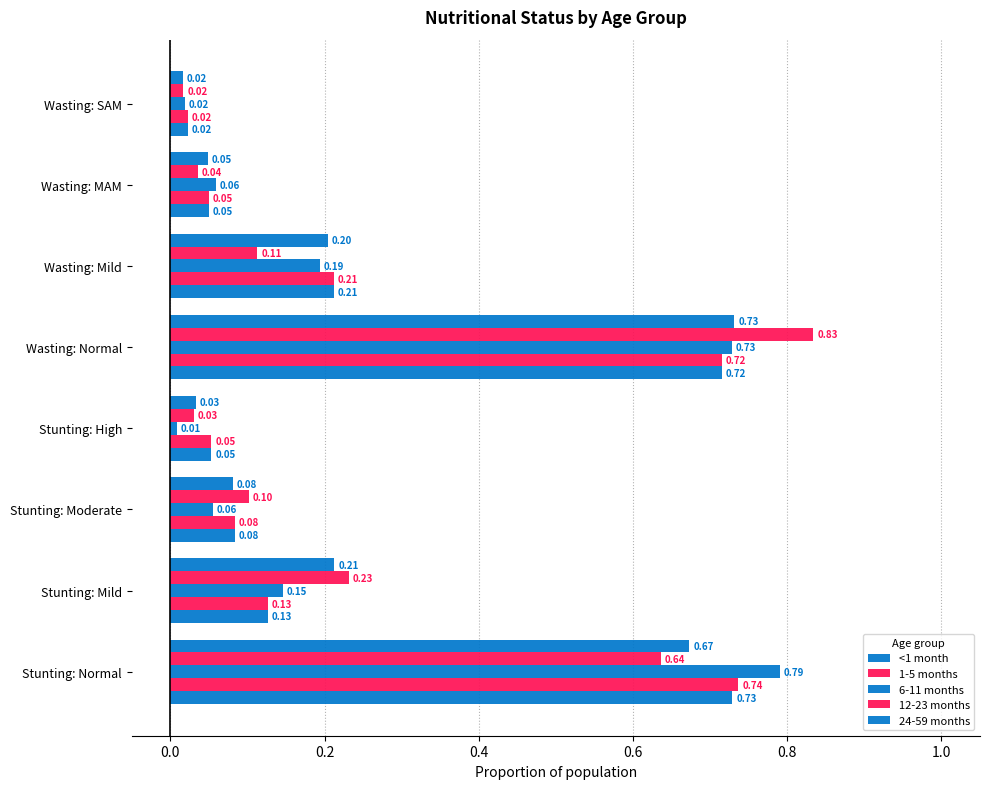

How many distinct data groups are displayed?

5